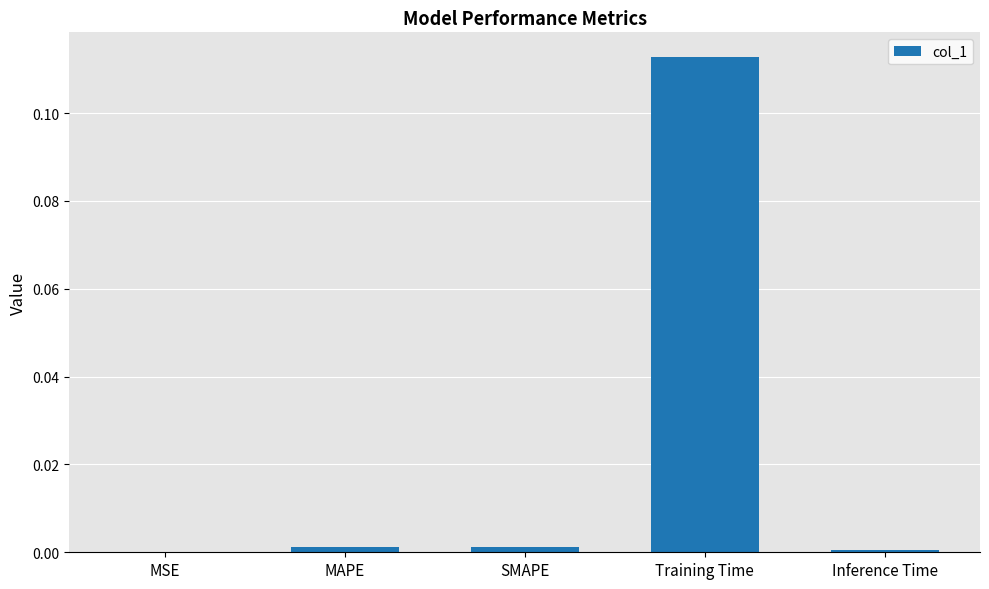

Is it true that the value at Inference Time is 0.0?

True